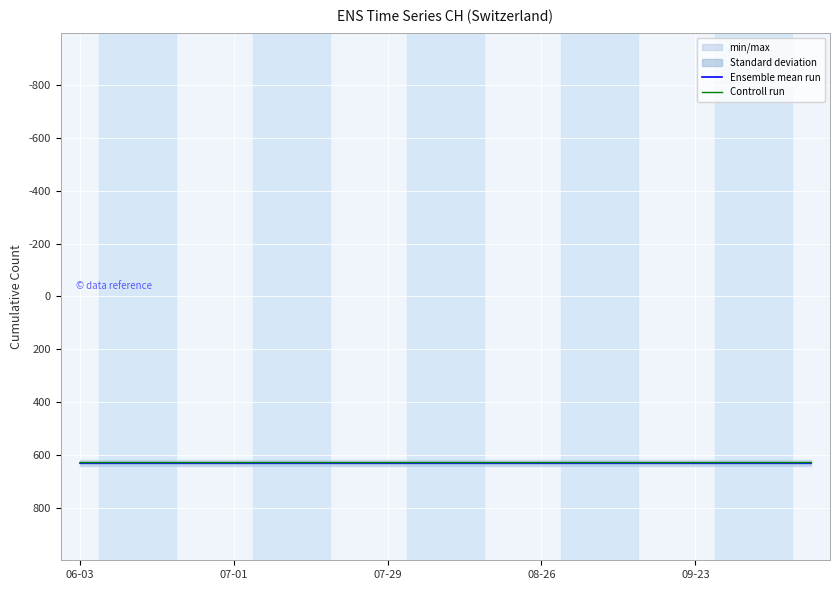

What is the lowest value of the Controll run series?

629